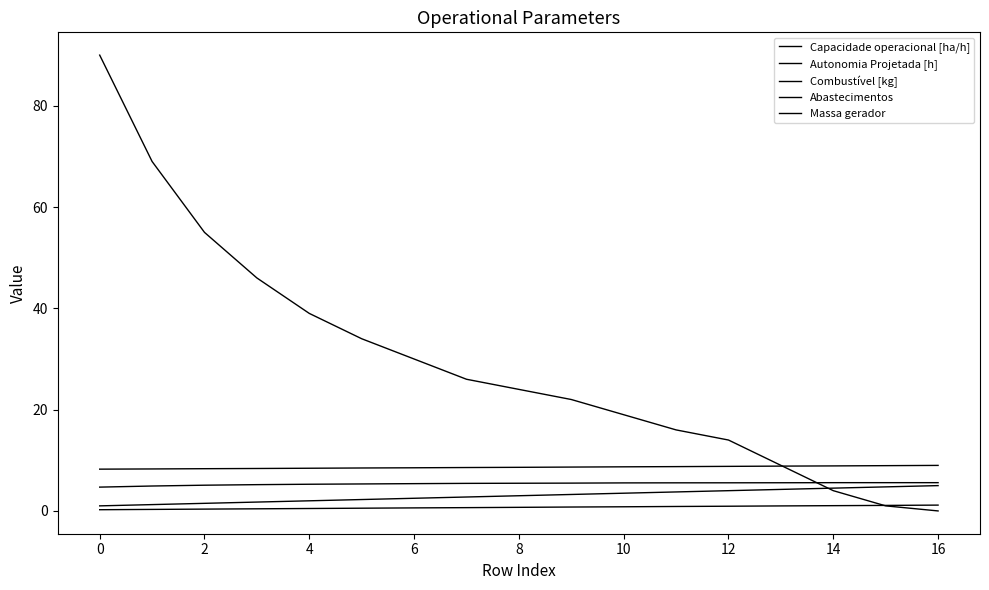

How many lines are shown in the chart?

5